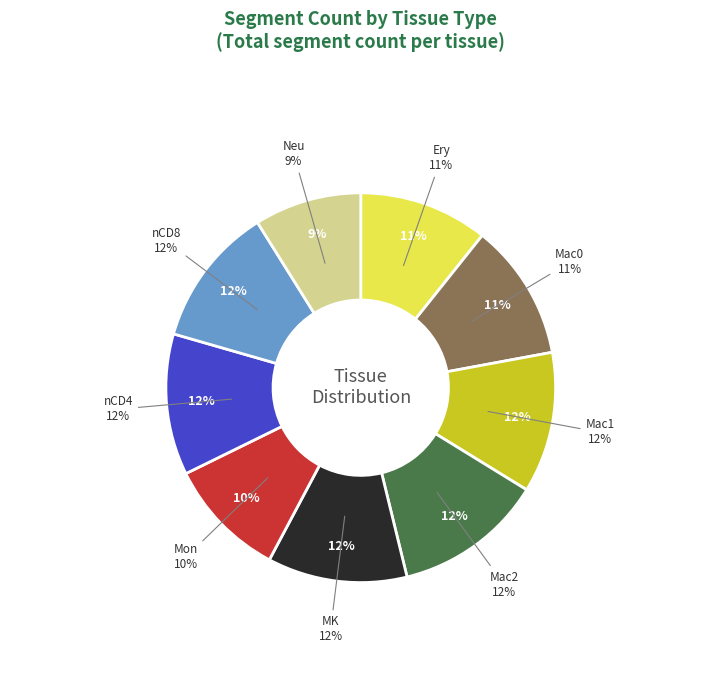

True or false: Mac0 accounts for 4% of the total.

False